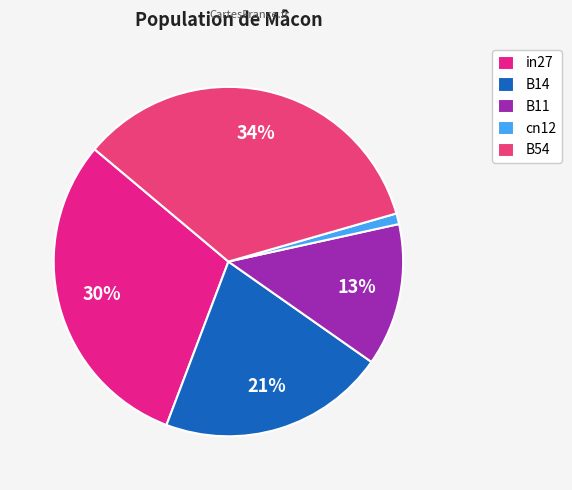

Which slice is the largest?

B54